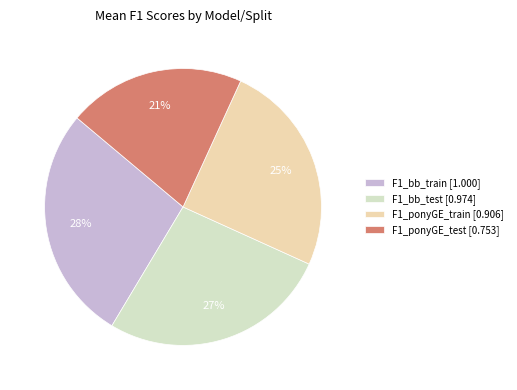

To the nearest percent, what percentage of the pie is F1_bb_train?

27%